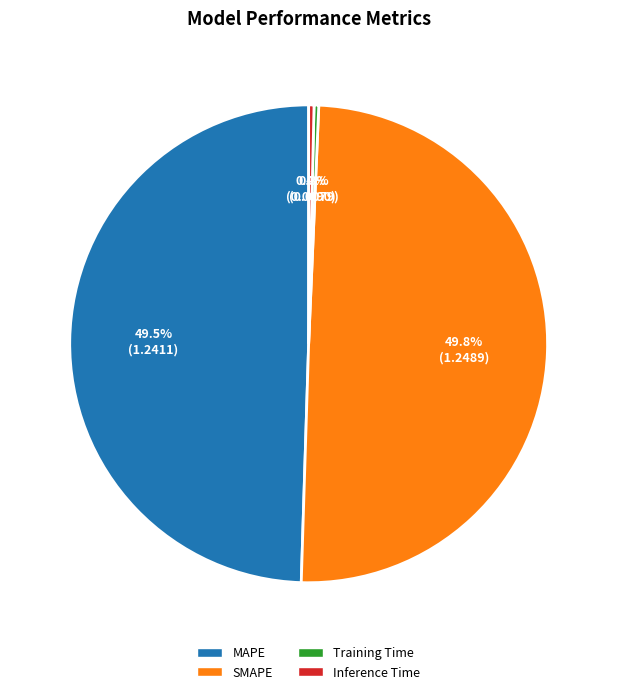

Which has a higher value, Training Time or MAPE?

MAPE